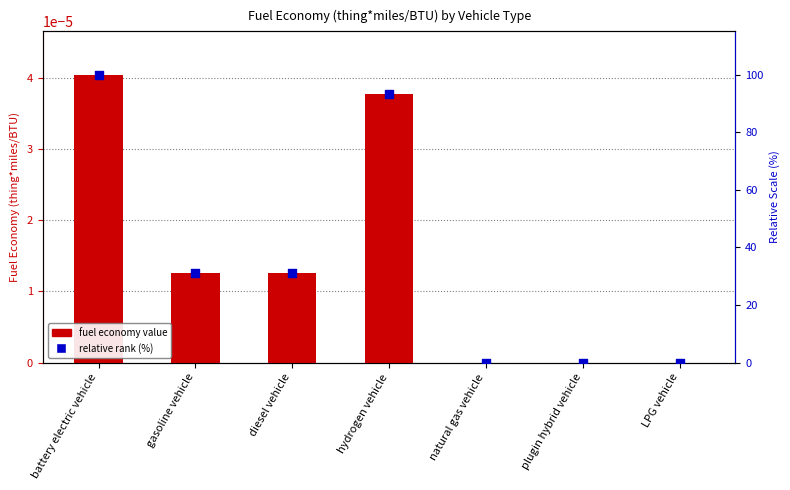

At which category is the sum across all series the highest?

battery electric vehicle